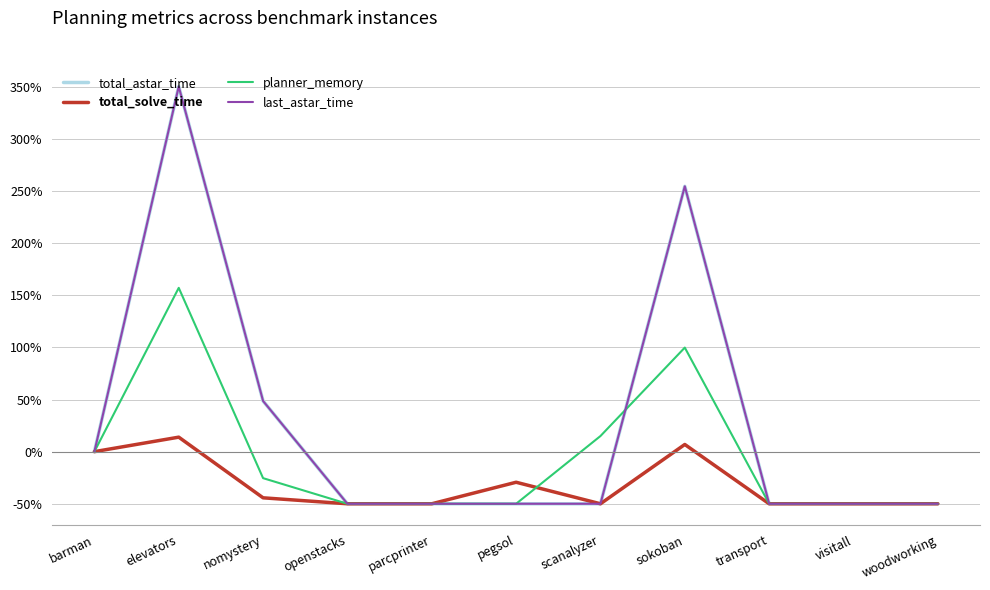

Which label corresponds to the largest value in the chart?

elevators